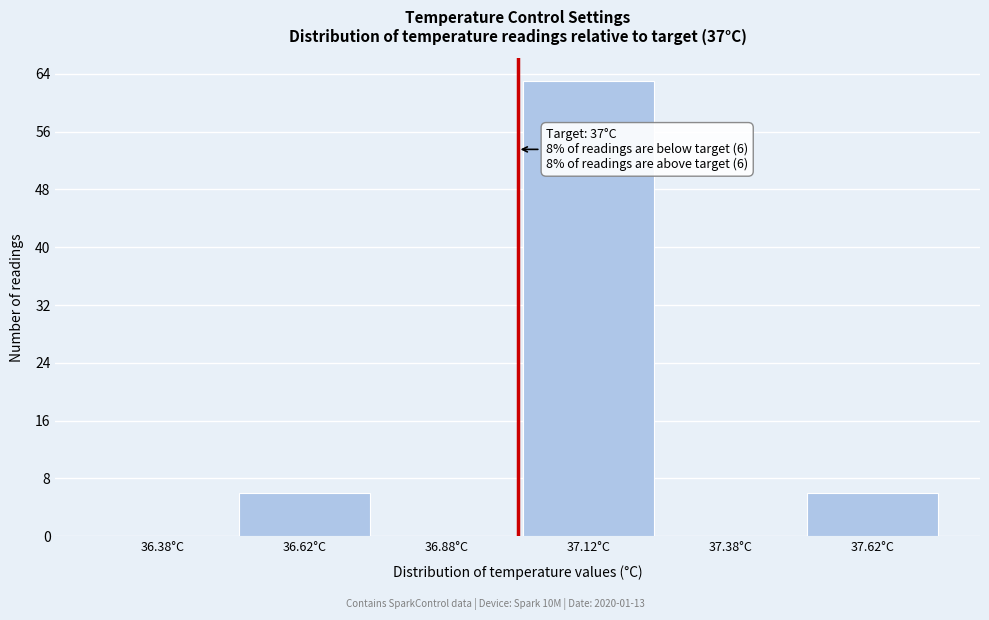

Which range on the x-axis has the tallest bar?

37.00 to 37.25